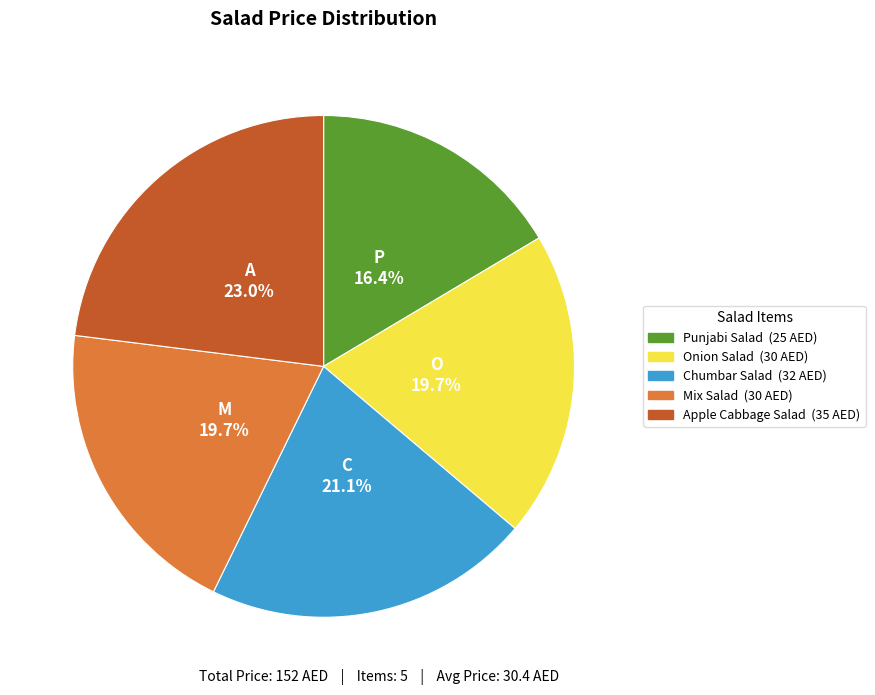

Is there any slice that represents more than half of the pie?

No